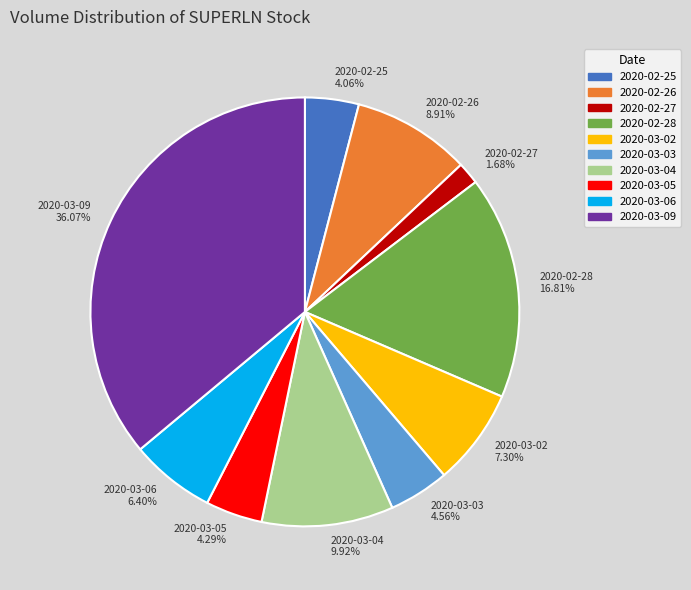

What percentage do 2020-03-06 and 2020-03-04 together represent?

16.3%